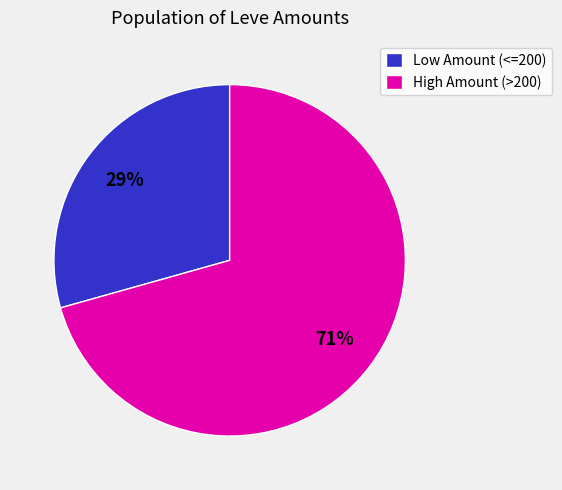

Is it true that High Amount (>200) is 71% of the pie?

True